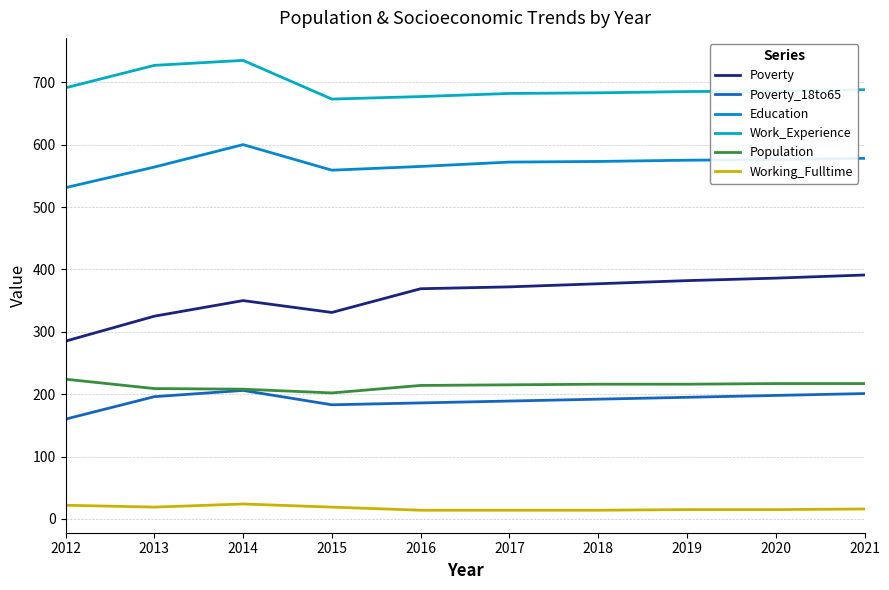

Which series has the widest spread of values?

Poverty